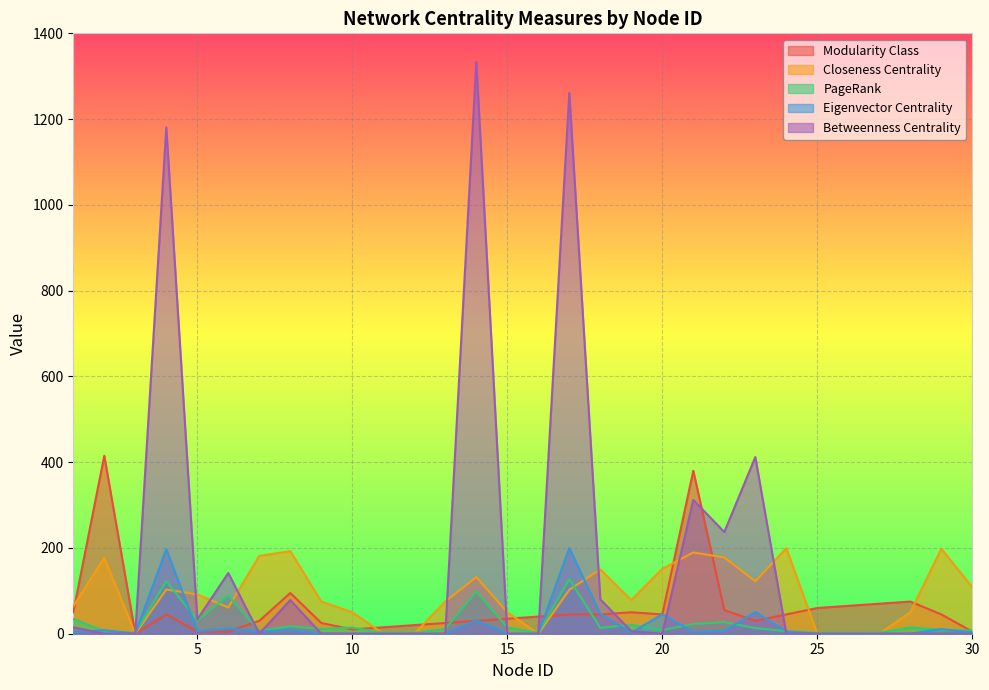

Which series has the largest total across all categories?

Betweenness Centrality